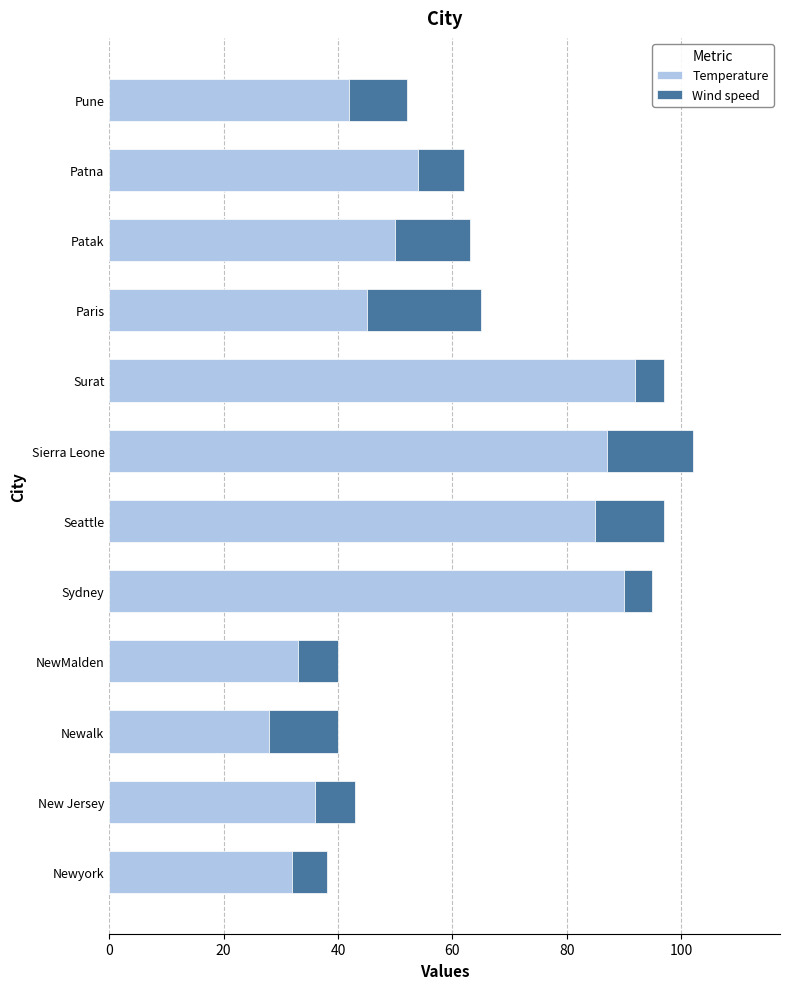

Where is Temperature nearest to the value 60?

Patna